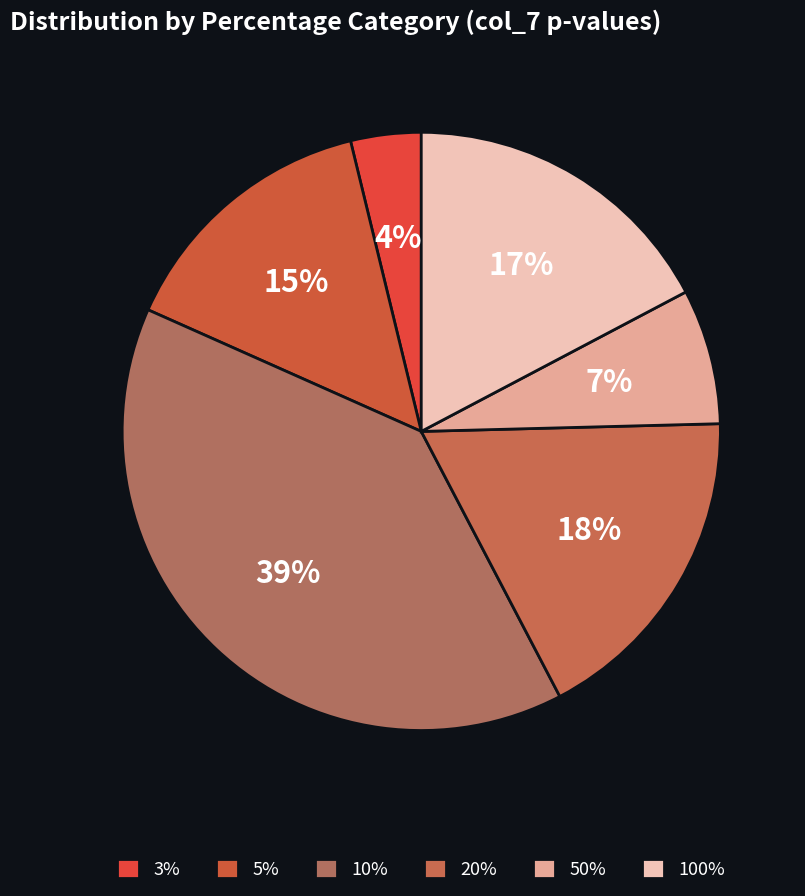

To the nearest percent, what percentage of the pie is 100%?

17%